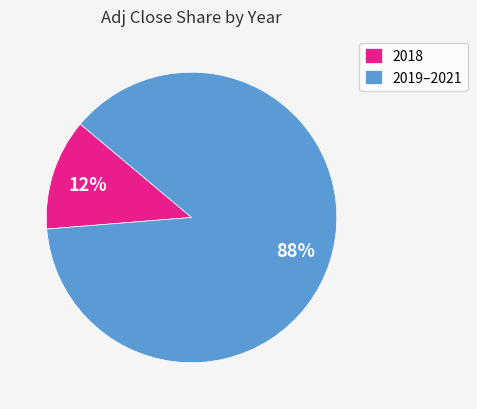

Count the number of slices in the pie.

2